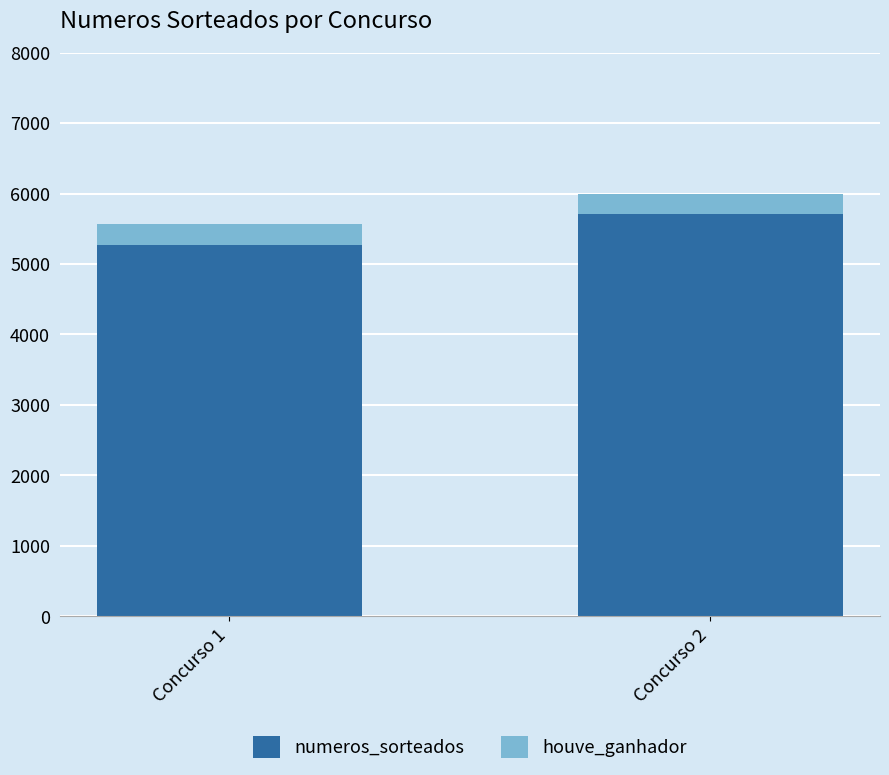

What is the minimum value for numeros_sorteados?

5276.3